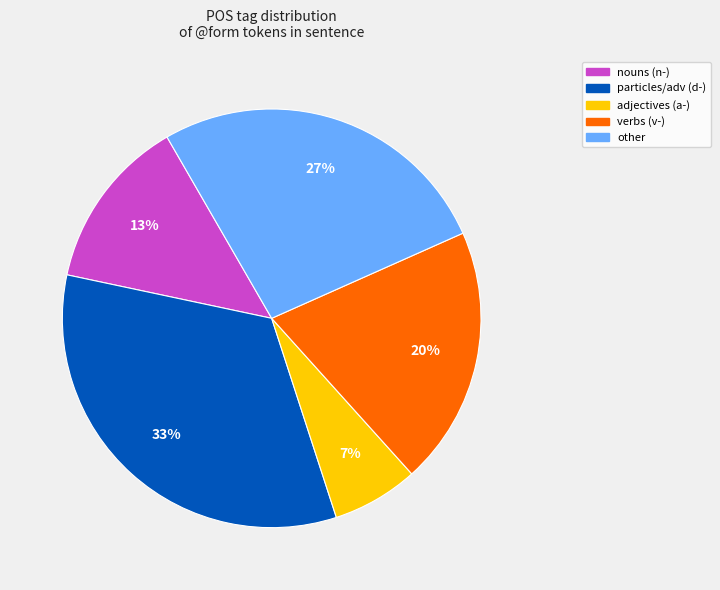

Rank the categories by value from highest to lowest.

particles/adv (d-), other, verbs (v-), nouns (n-), adjectives (a-)